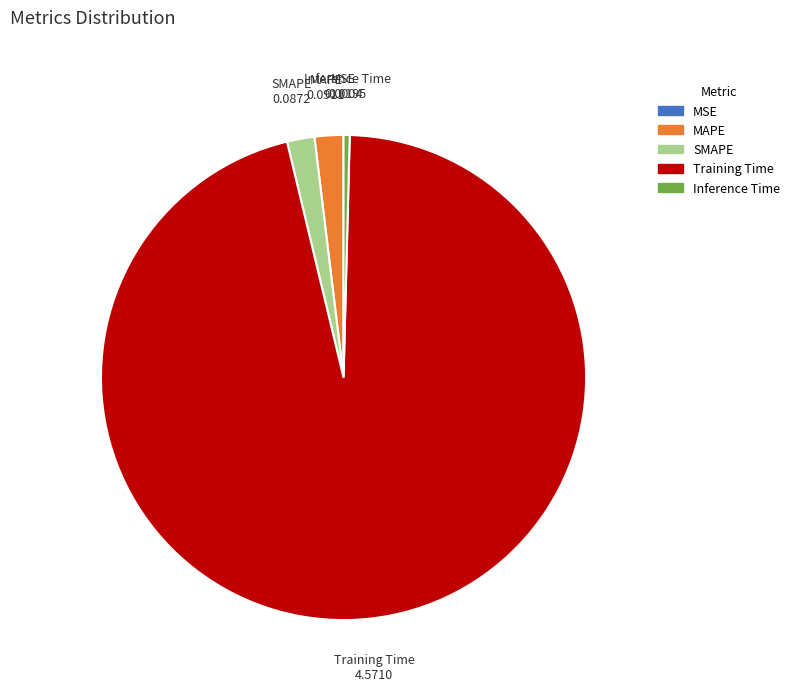

What is the largest slice in the pie chart?

Training Time